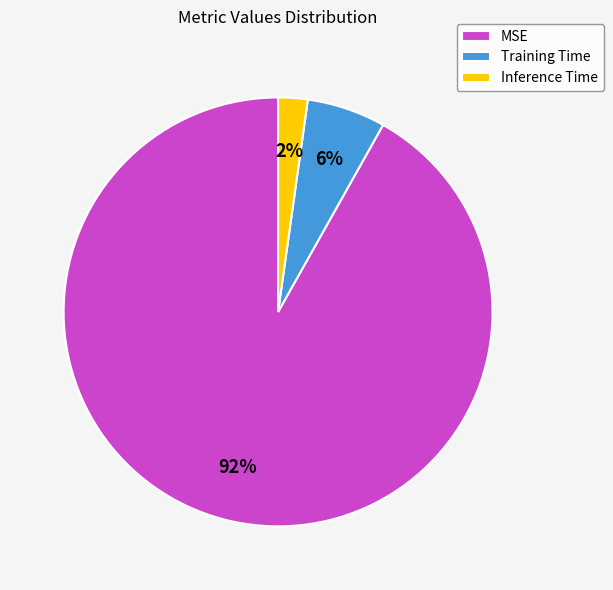

Is there any slice that represents more than half of the pie?

Yes